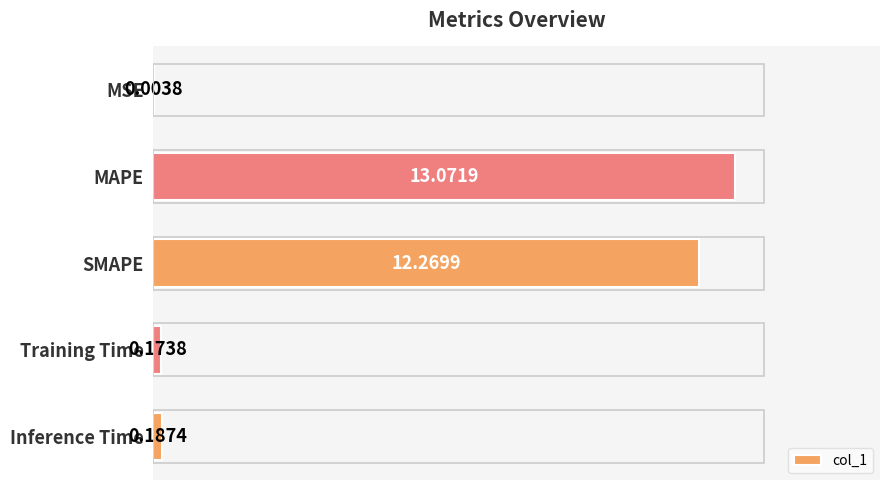

How many categories are shown in the chart?

5